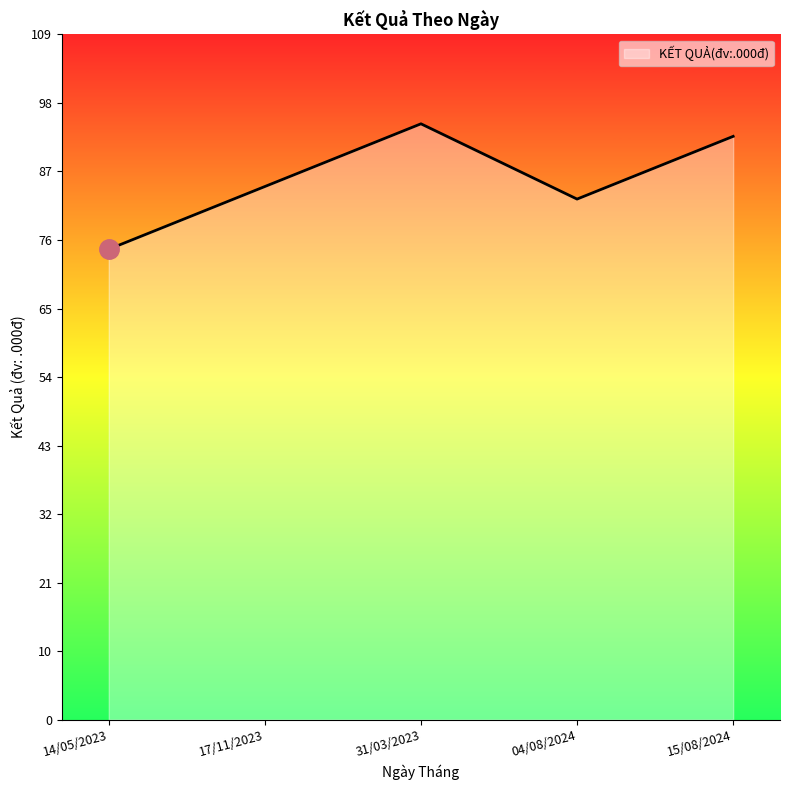

What is the maximum value shown in the chart?

9500